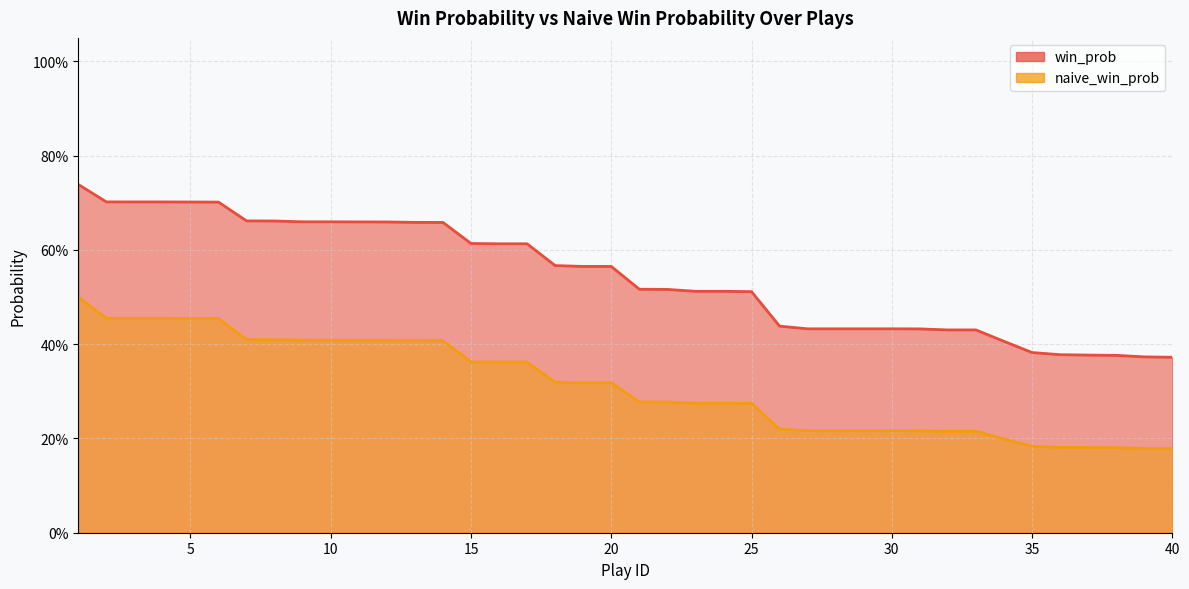

True or false: win_prob and naive_win_prob cross at least once.

False